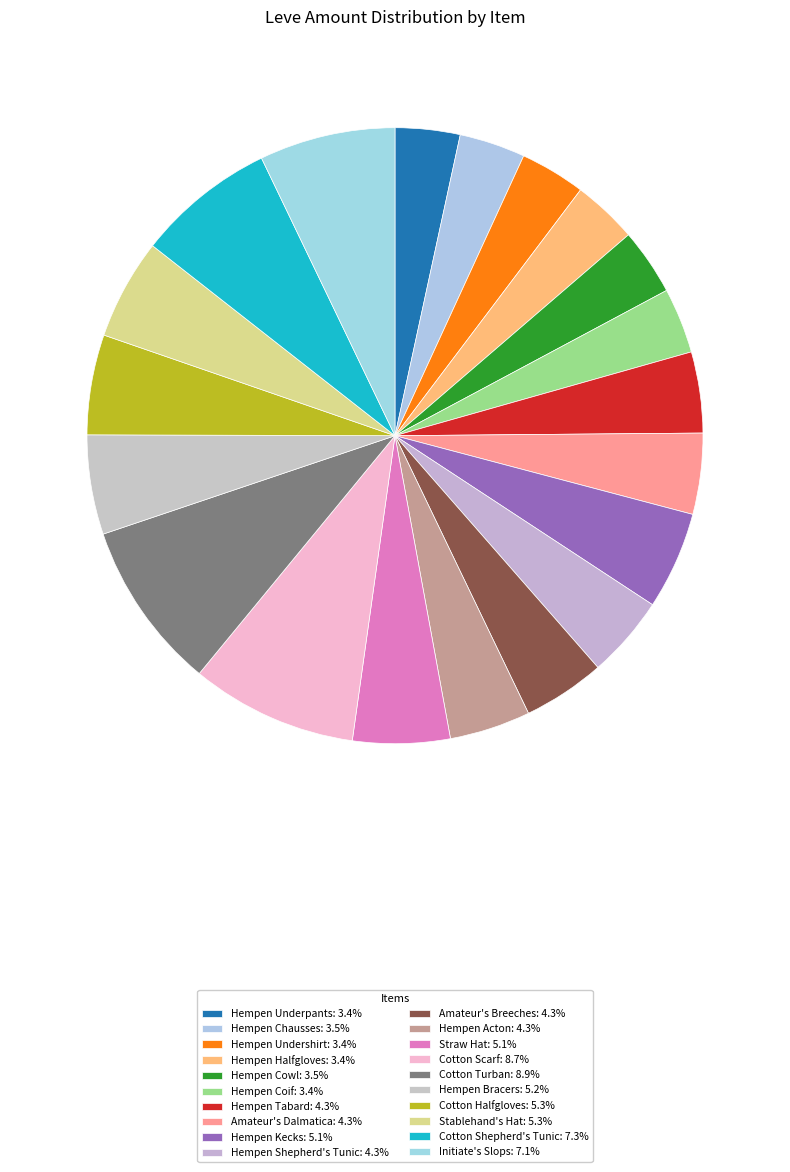

Count the number of slices in the pie.

20